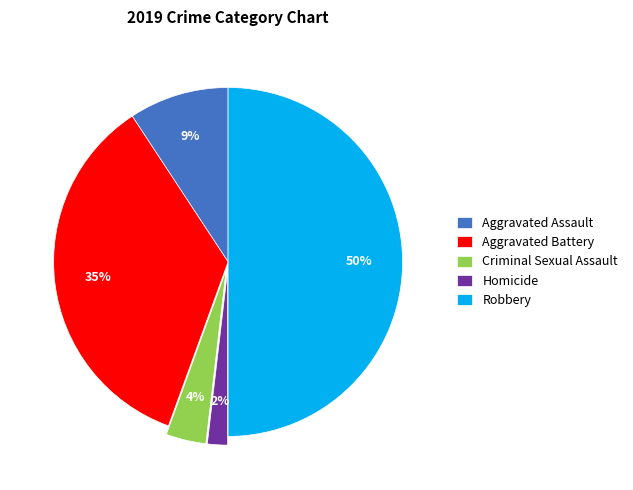

Which category has the smallest portion of the pie?

Homicide